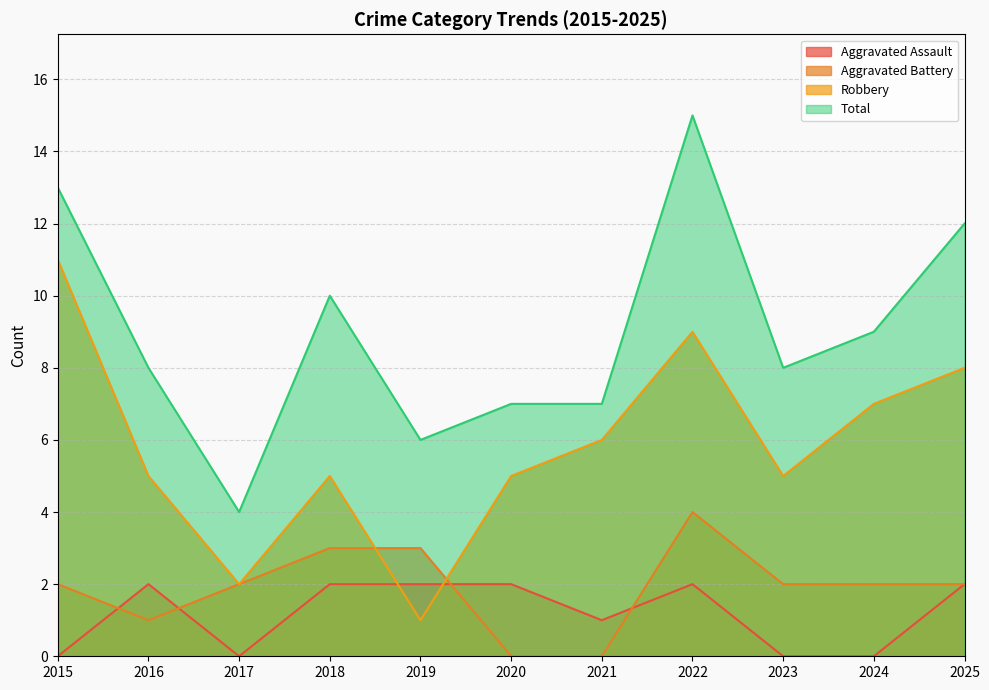

True or false: Aggravated Assault has more than 0 interior local peaks.

True